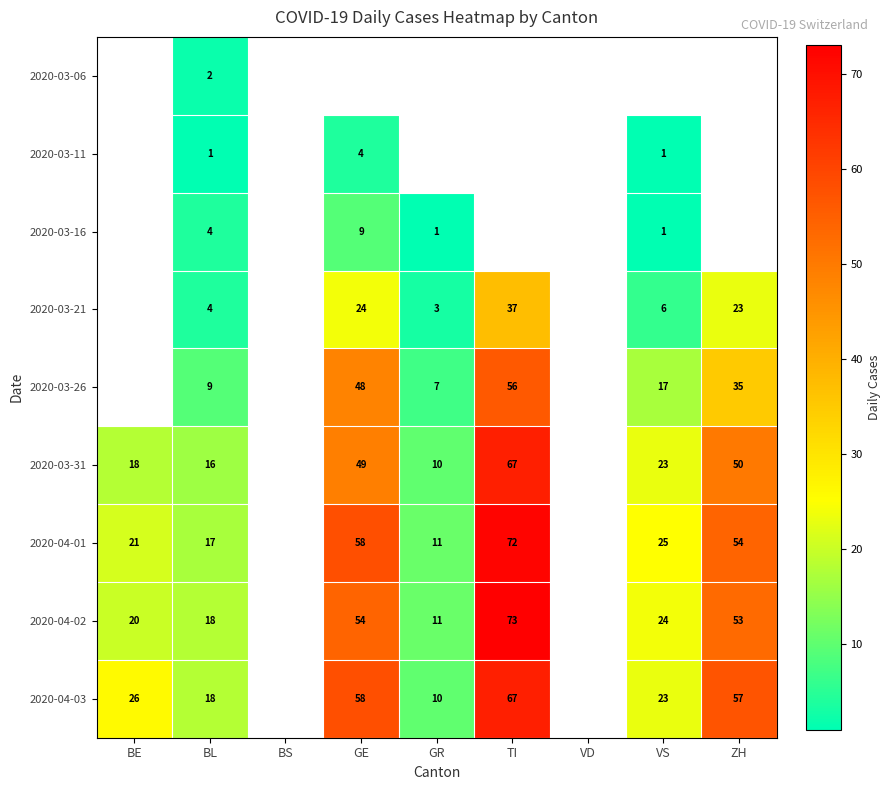

Is it true that 2020-04-01 equals 102 at GE?

False